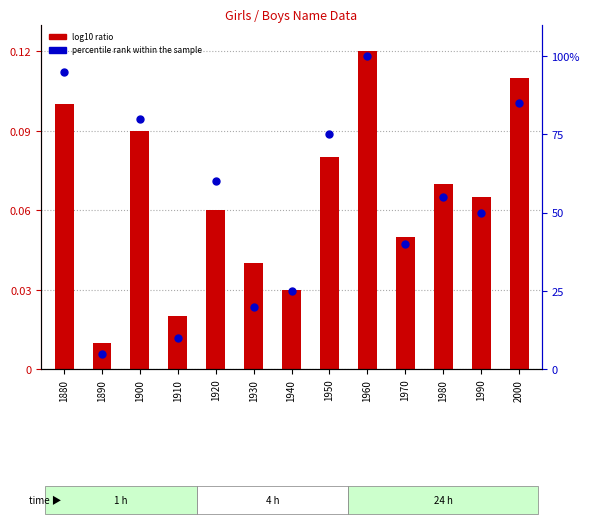

Which series contains the lowest Y value?

log10 ratio